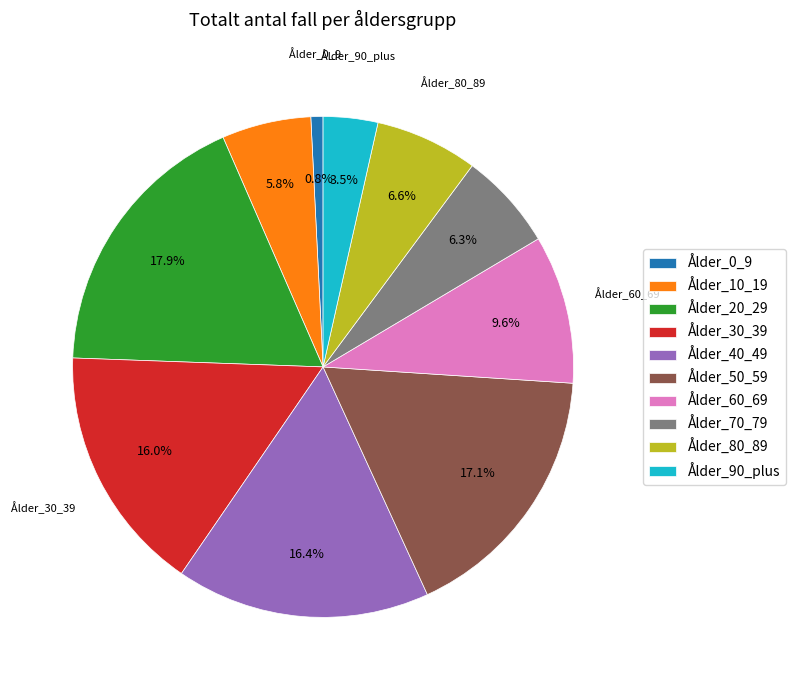

To the nearest percent, what is the combined percentage of Ålder_30_39 and Ålder_10_19?

22%